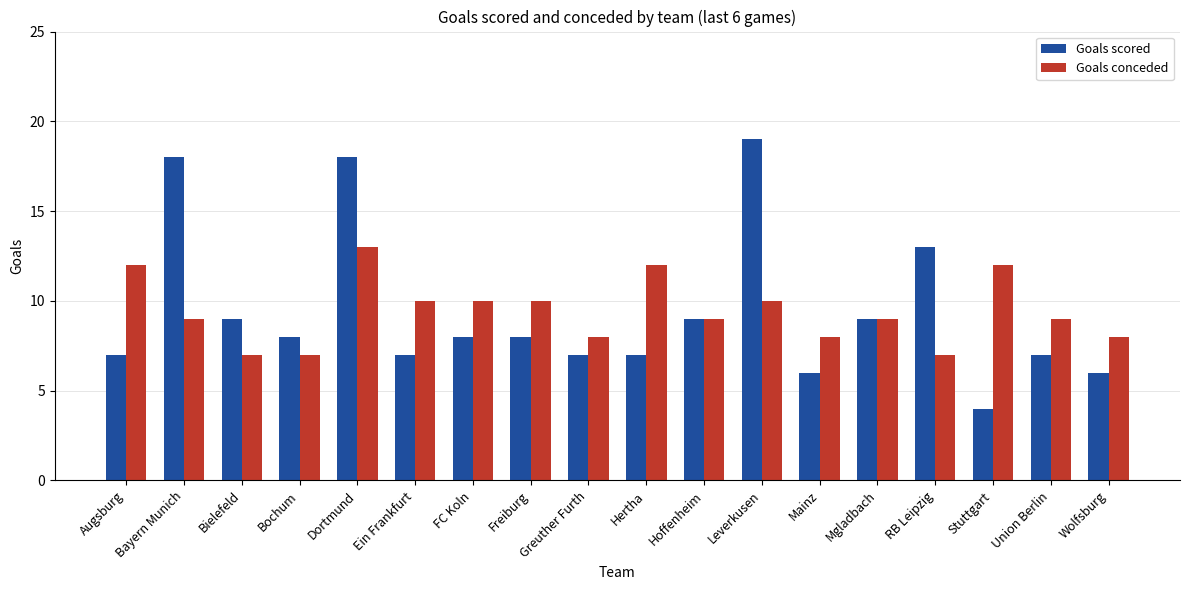

The value of Goals scored at Dortmund is 24. True or false?

False